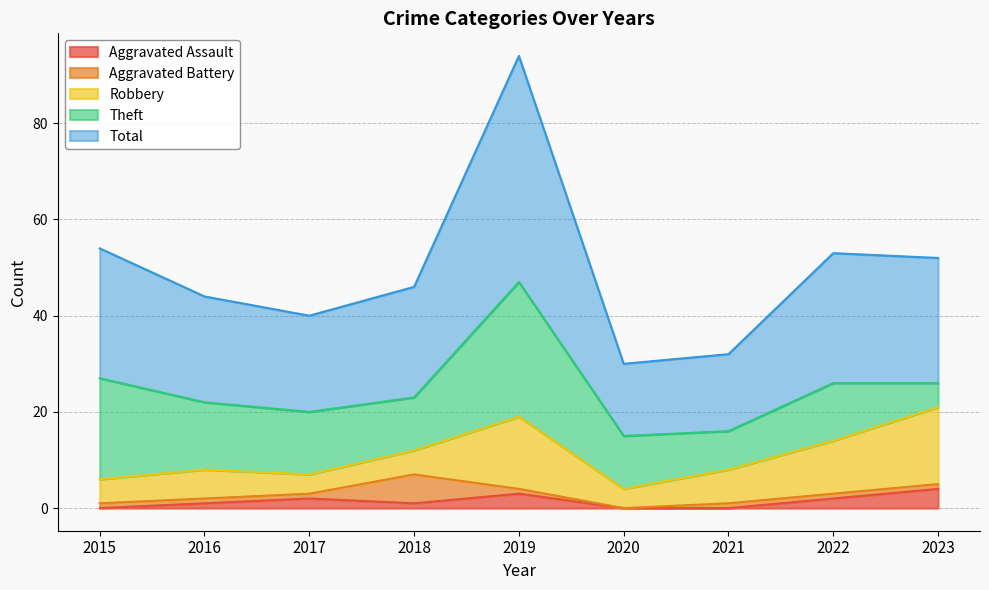

How many categories are shown in the chart?

9